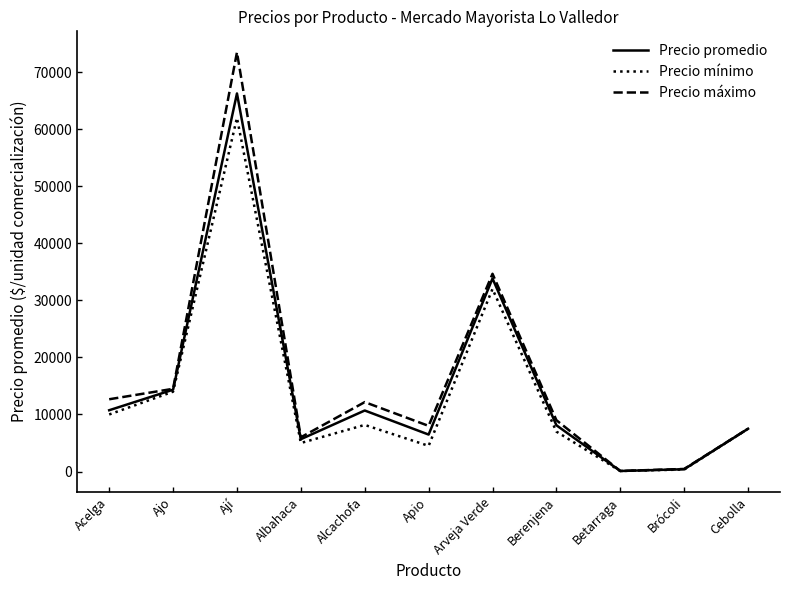

What is the sum of the Precio mínimo values at Ajo and Acelga?

24000